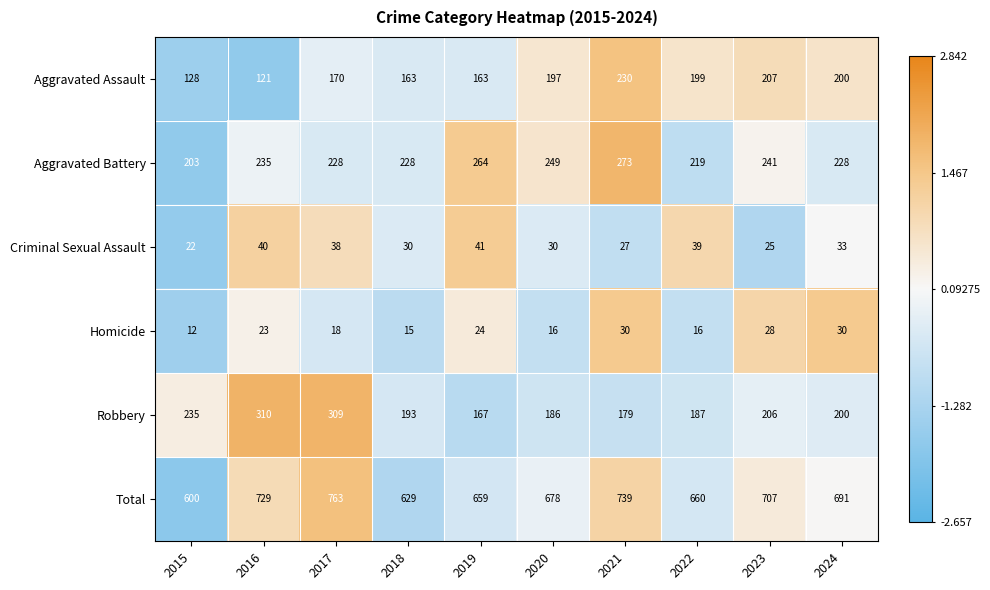

What is the maximum value shown in the chart?

763